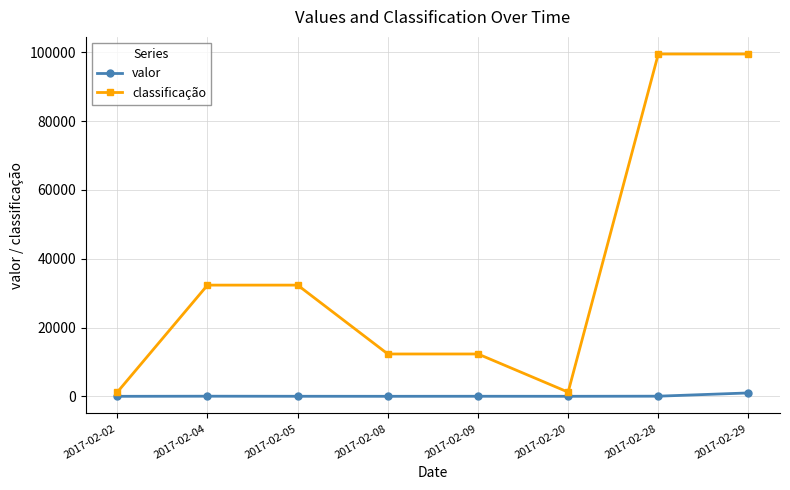

Is the value of classificação at 2017-02-09 greater than the value of valor at 2017-02-20?

Yes